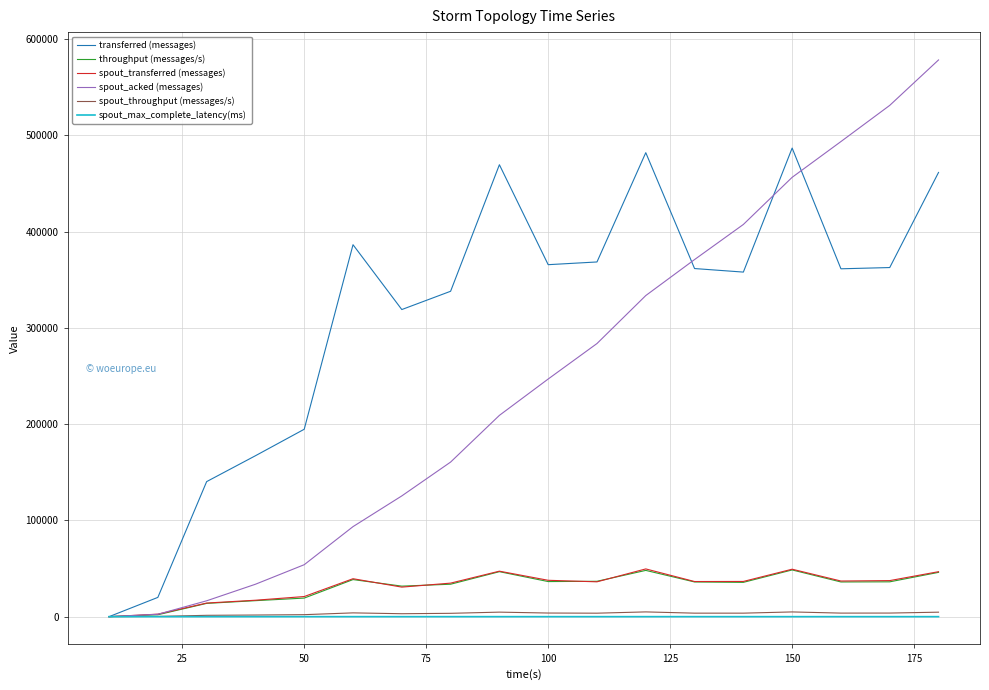

Which series has the largest total across all categories?

transferred (messages)